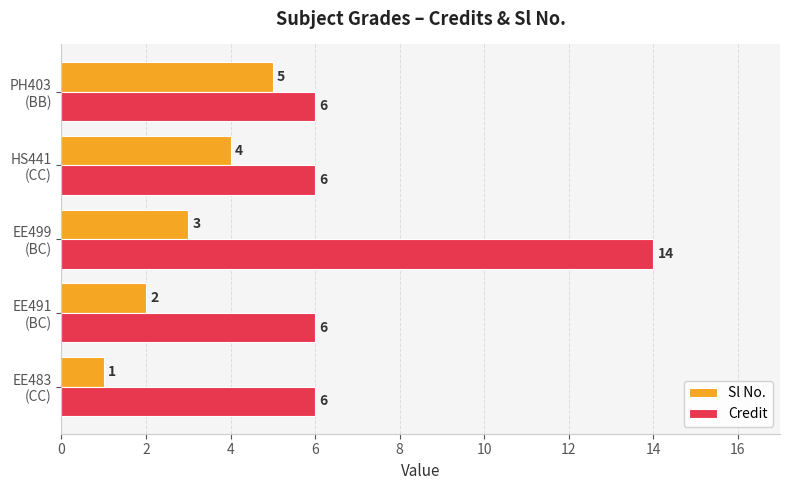

What are all the series names shown in the legend?

Sl No., Credit